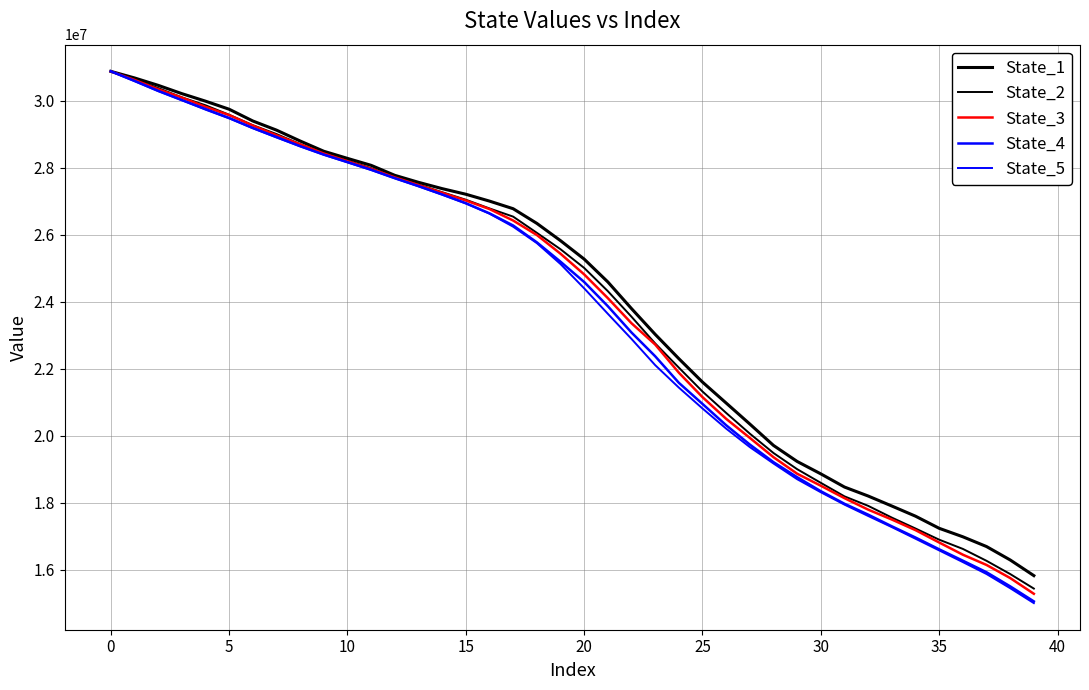

How many series are shown in this chart?

5